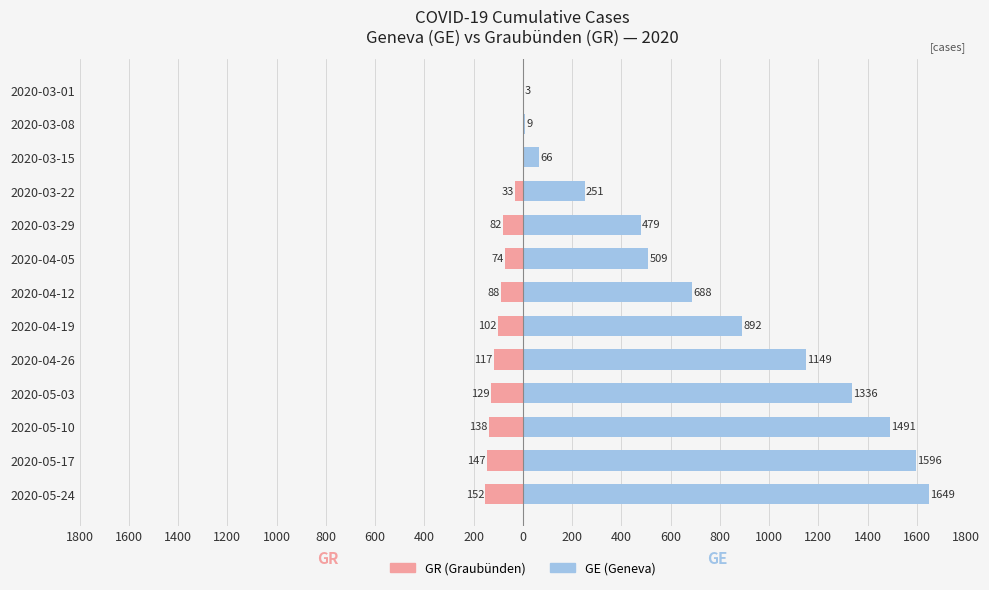

Count the number of categories in the chart.

13